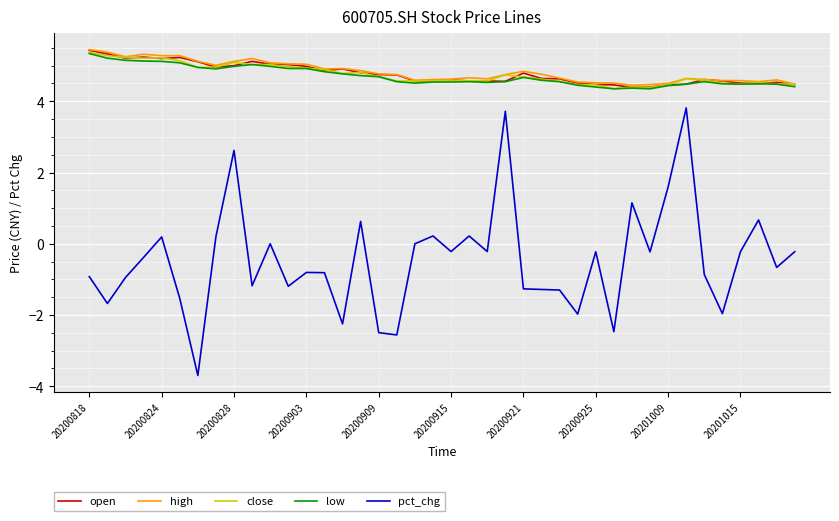

True or false: pct_chg and open intersect in this chart.

False